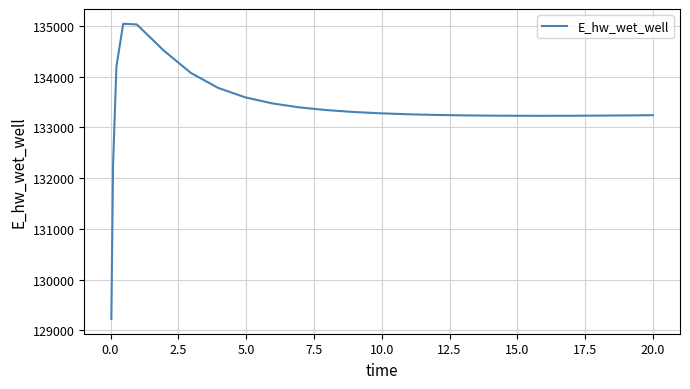

What is the difference between the maximum and minimum values?

5816.7